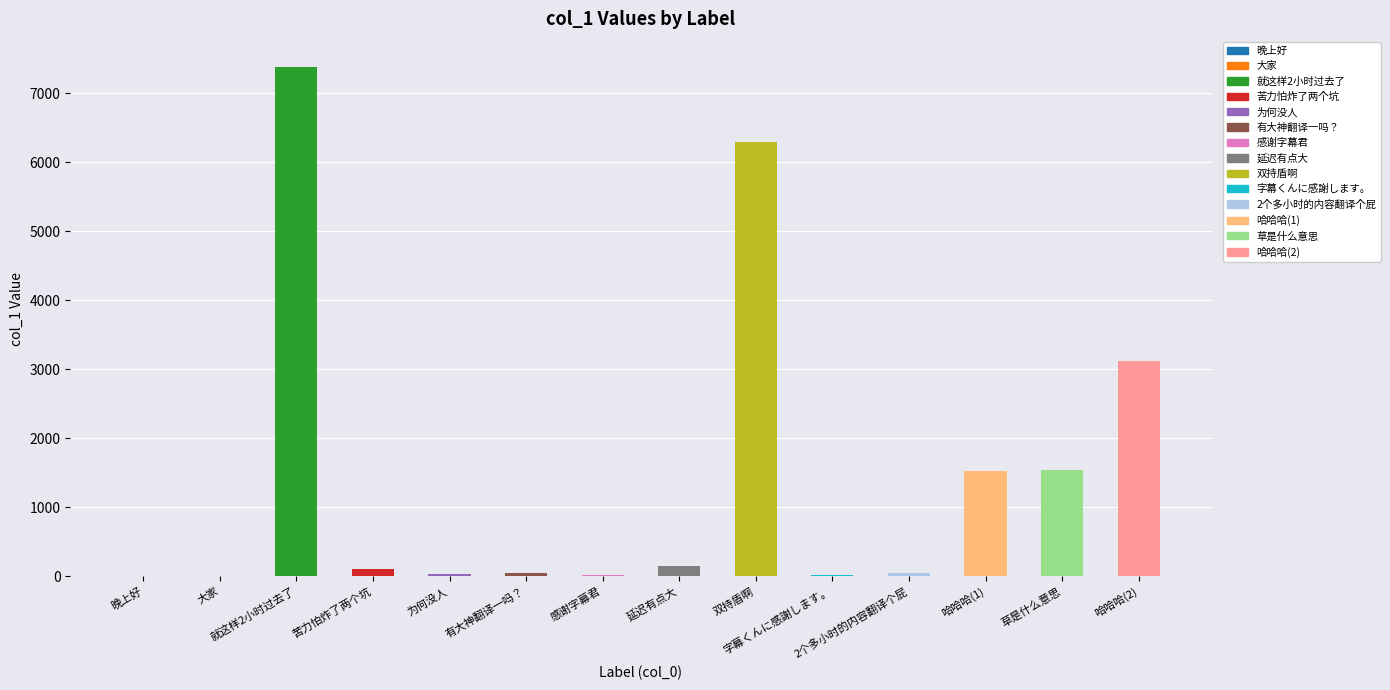

Approximately how many times larger is the value at 苦力怕炸了两个坑 compared to 2个多小时的内容翻译个屁?

2.2